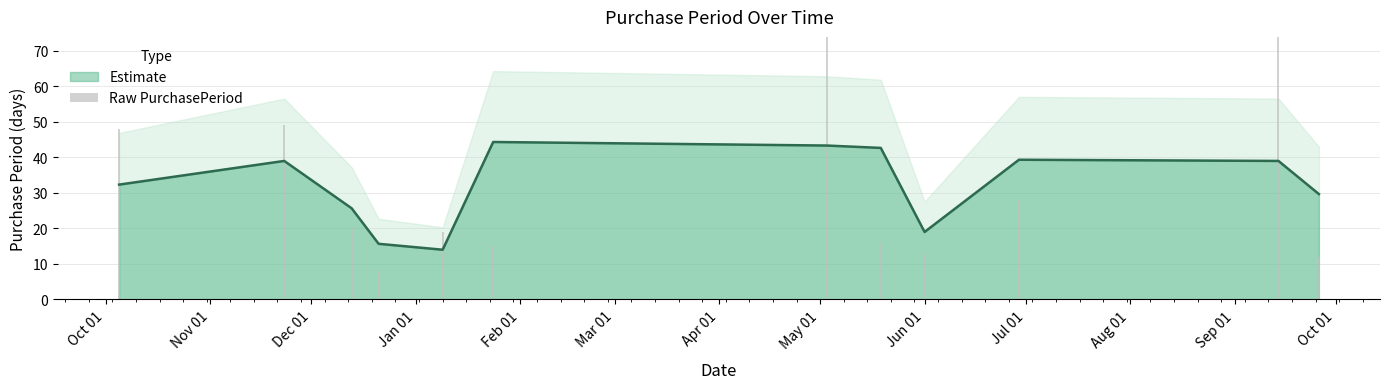

What is the average value?

34